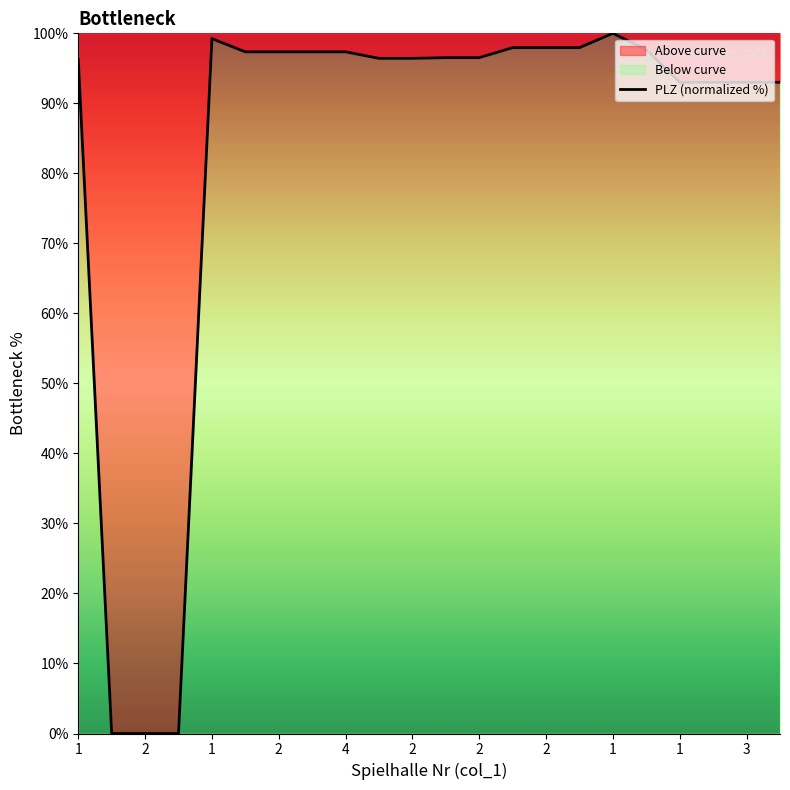

Does the chart display data point markers on the line(s)?

No